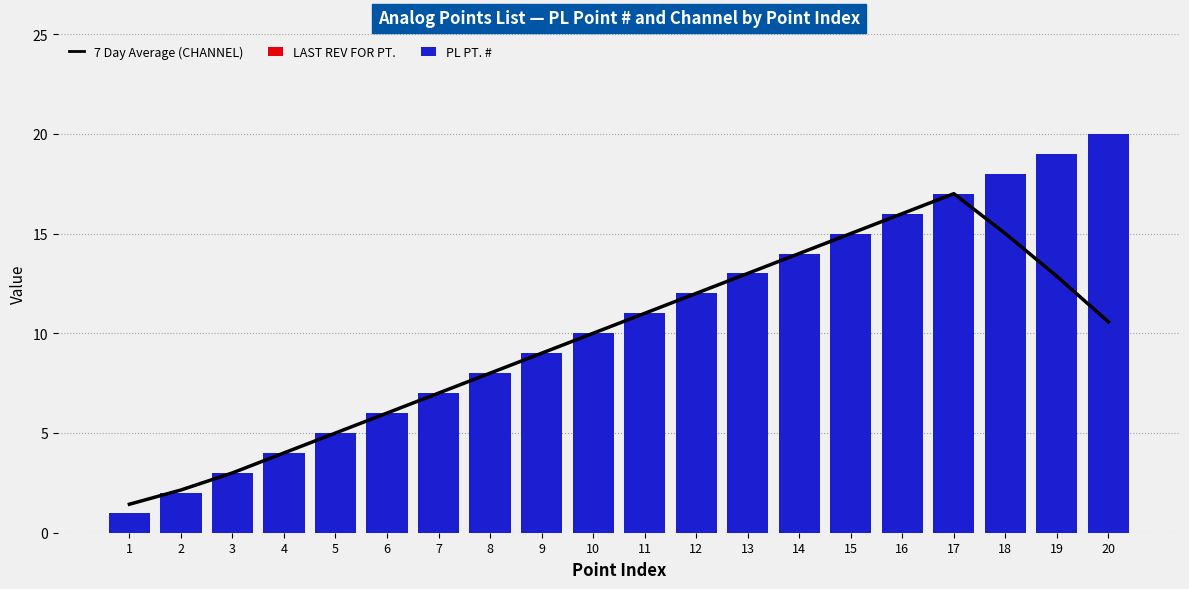

How many groups of bars are there?

20